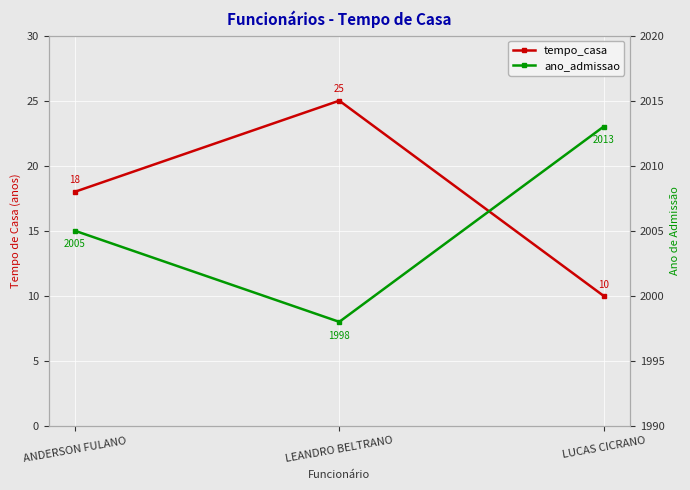

How many ano_admissao values are between 1998 and 2013?

3